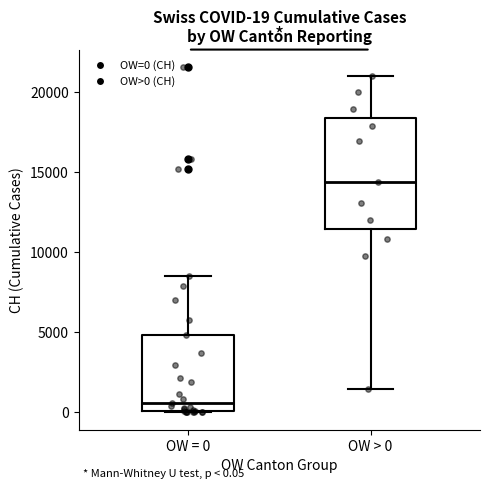

Which box is the tallest, from its lower edge to its upper edge?

OW > 0